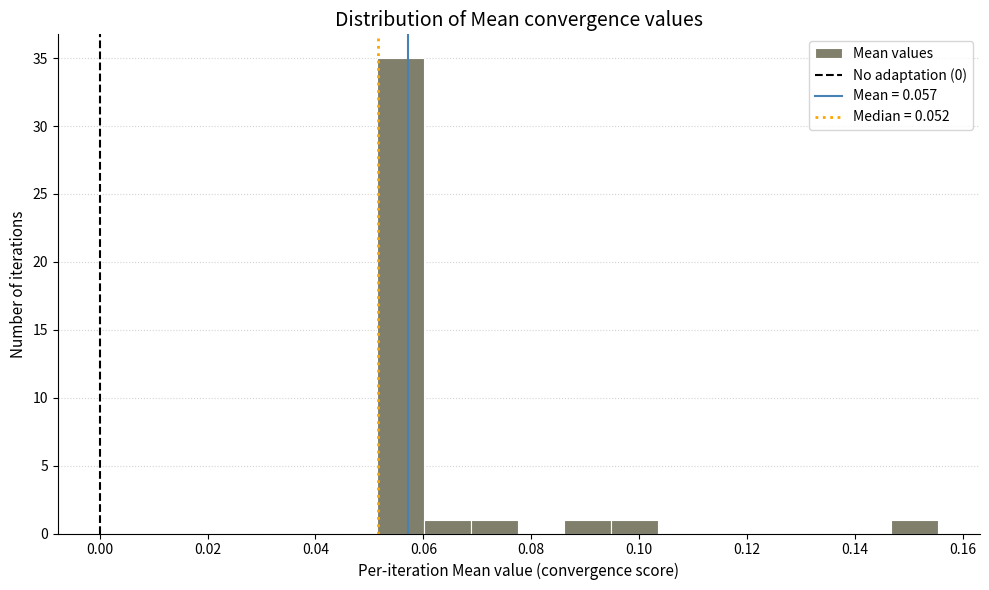

Reading left to right, transcribe this chart: for each bar, give the range it covers on the x-axis and its height. Neither the bar edges nor the heights are printed on the chart, so give them approximately, as read against the axes.

0.052 to 0.060: 35
0.060 to 0.068: 1
0.068 to 0.078: 1
0.078 to 0.086: 0
0.086 to 0.094: 1
0.094 to 0.104: 1
0.104 to 0.112: 0
0.112 to 0.120: 0
0.120 to 0.130: 0
0.130 to 0.138: 0
0.138 to 0.146: 0
0.146 to 0.156: 1